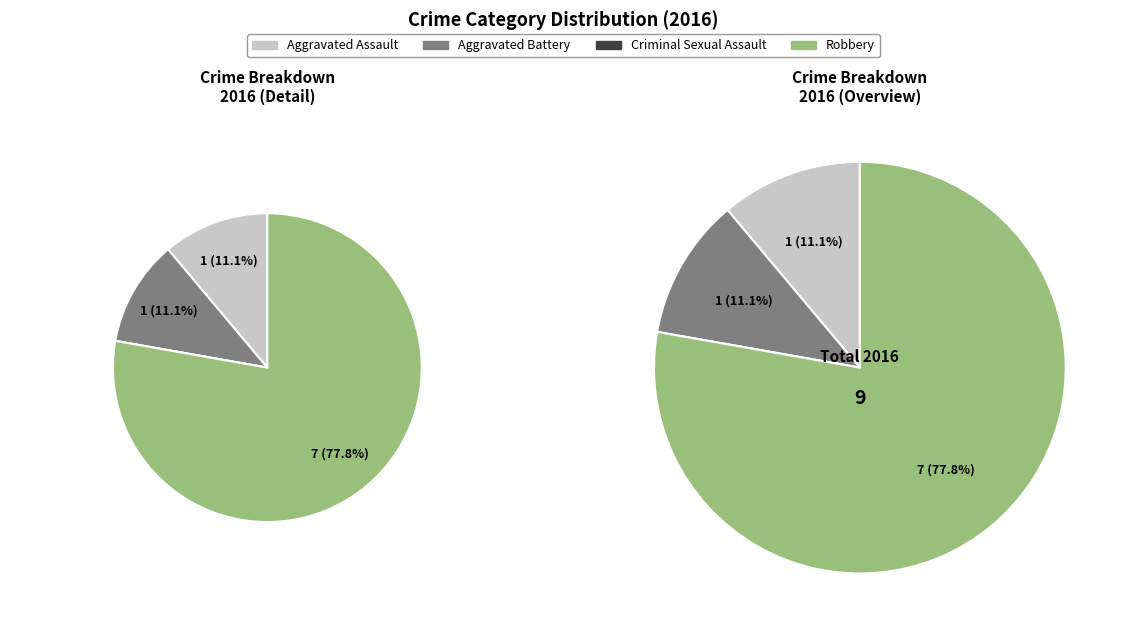

How much of the chart is everything except Robbery?

22.2%